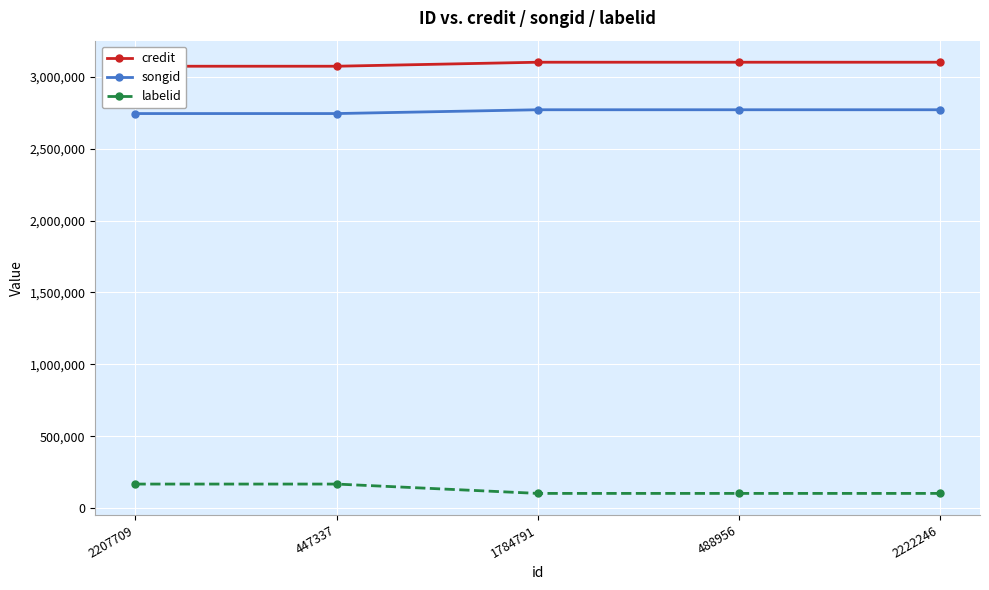

True or false: credit and labelid intersect in this chart.

False